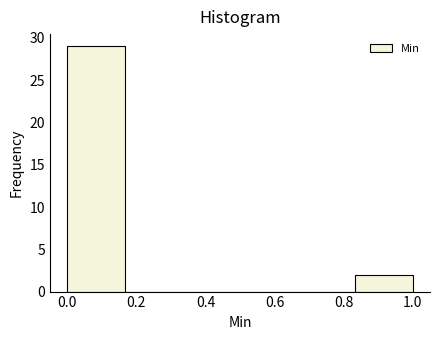

Which range on the x-axis has the tallest bar?

0.00 to 0.16